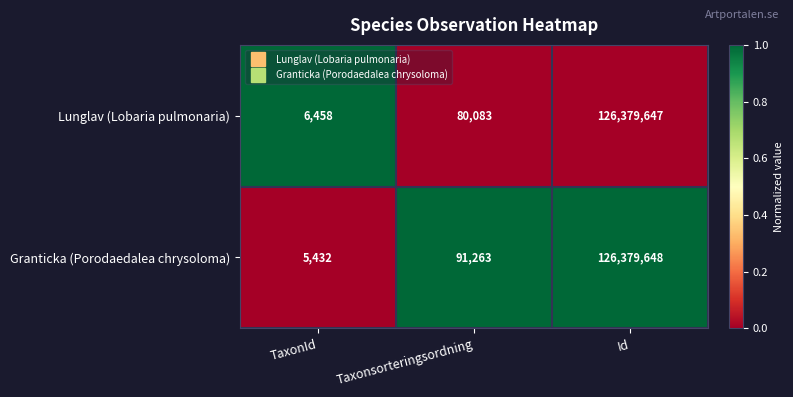

What is the sum of the Lunglav (Lobaria pulmonaria) values at Taxonsorteringsordning and TaxonId?

86541